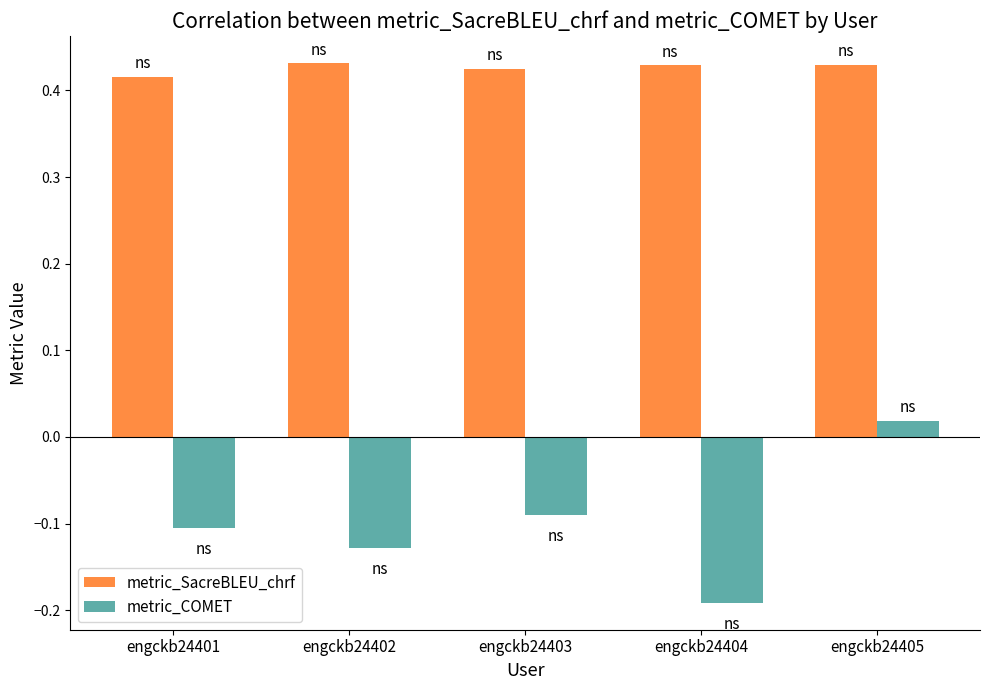

Between engckb24403 and engckb24405, which series saw the biggest shift?

metric_COMET